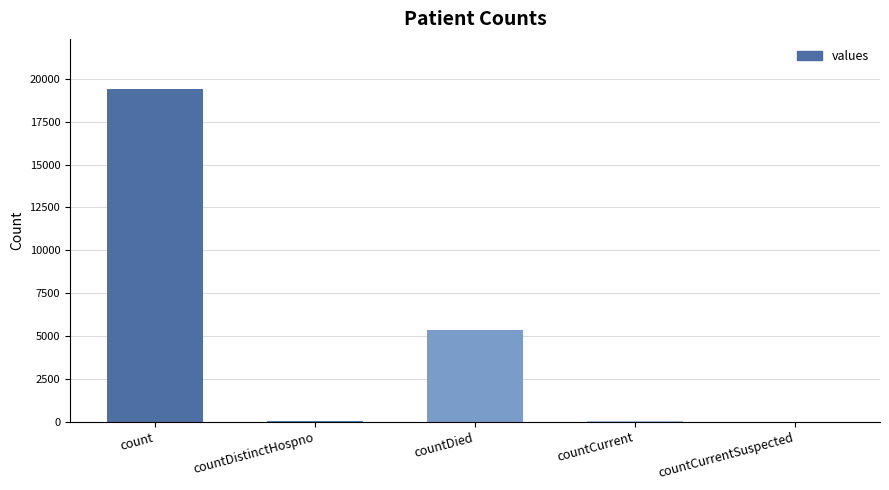

What is the sum of all values?

24875